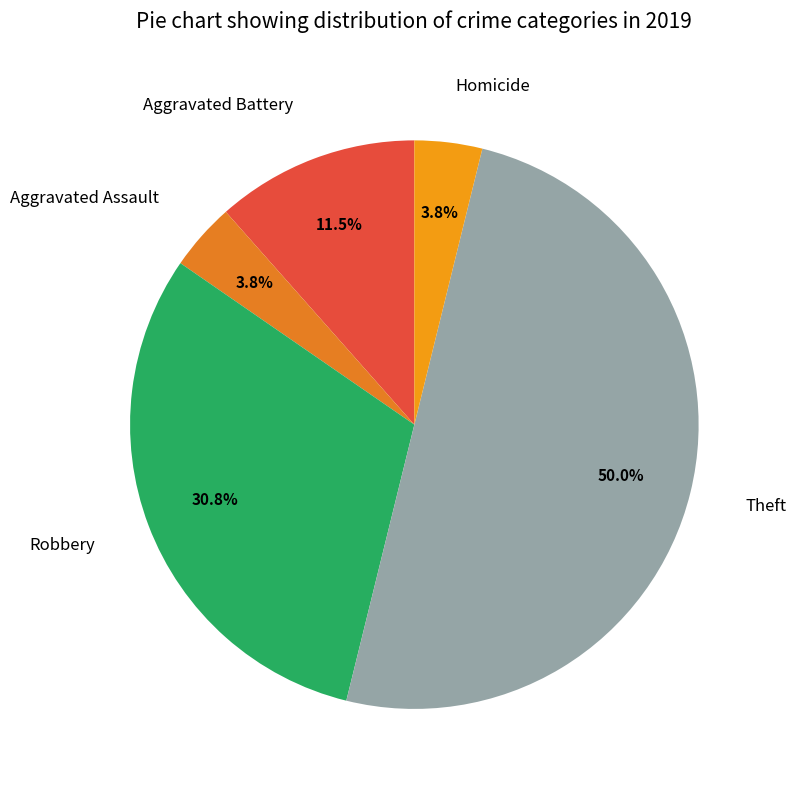

Combined, what portion of the pie is Aggravated Battery and Robbery?

42.3%